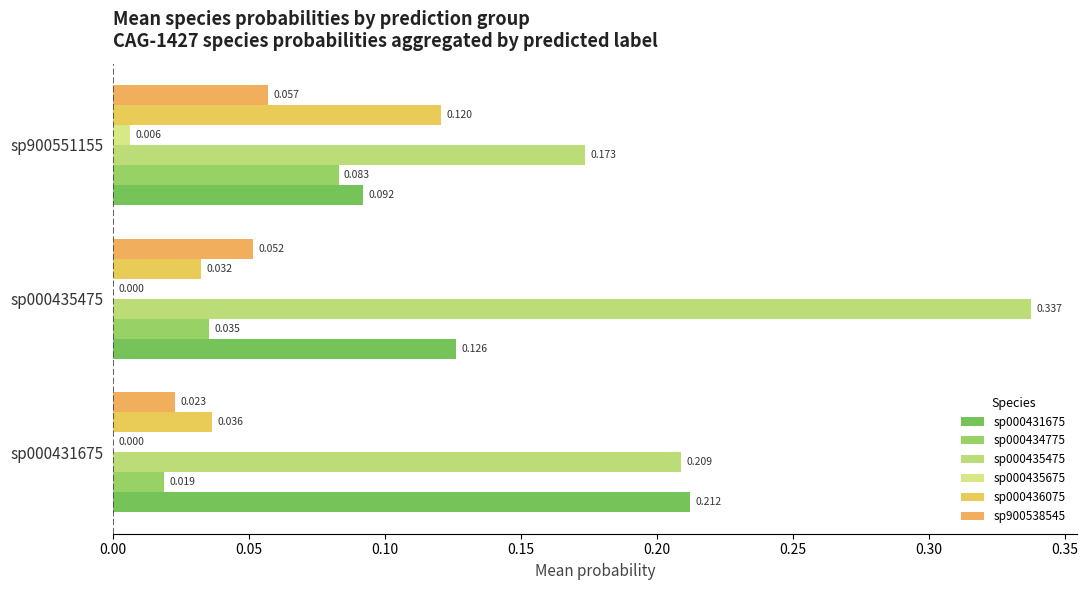

How many distinct data groups are displayed?

6